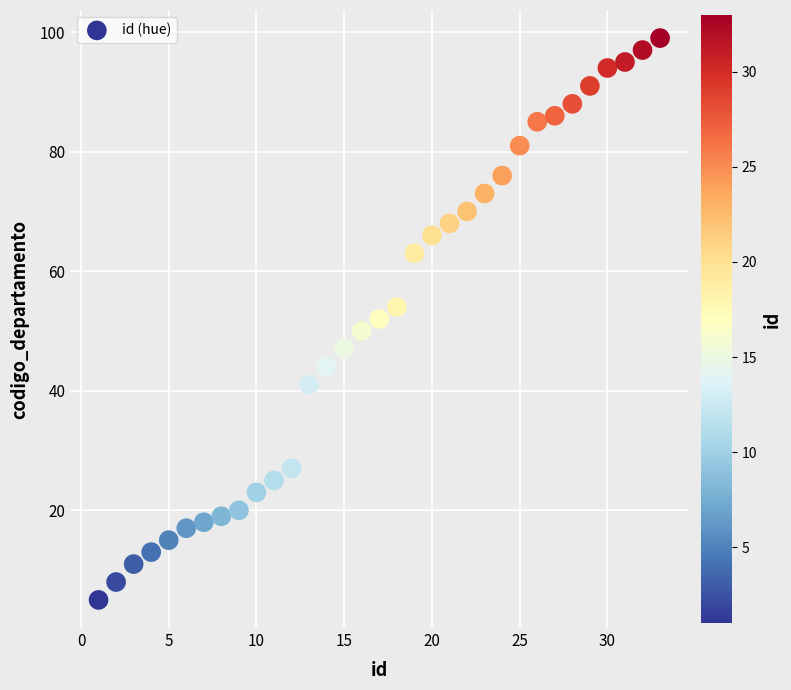

What is the range of X values (max minus min)?

32